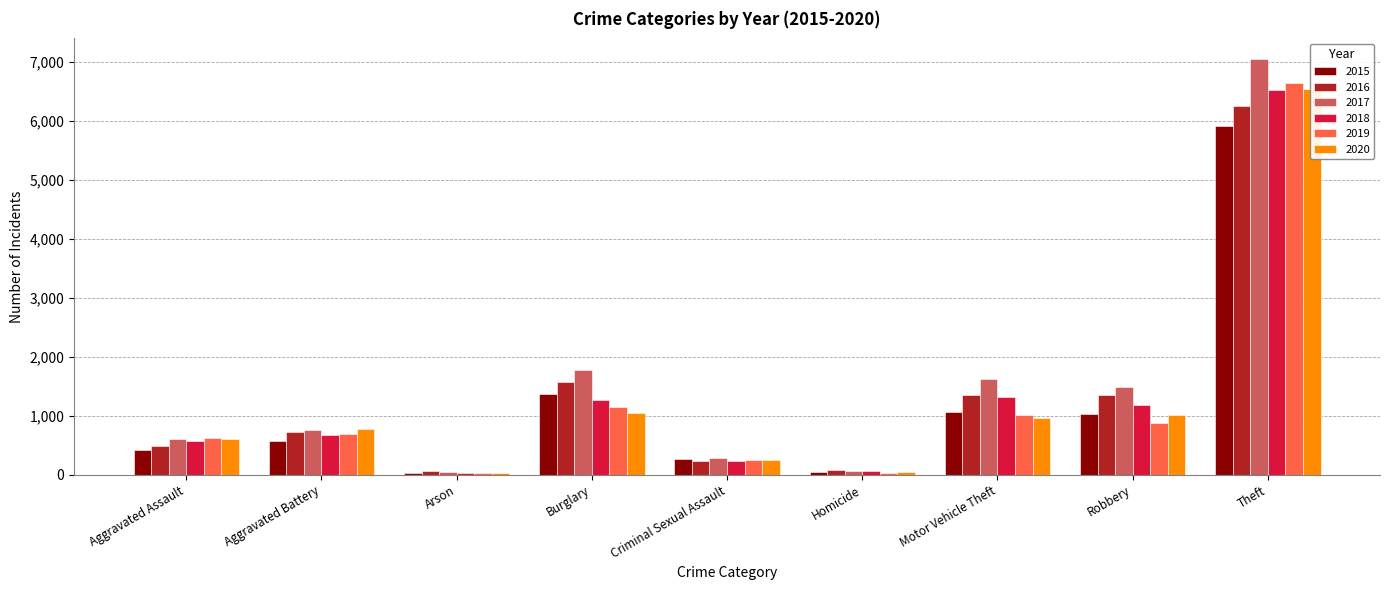

Is the value of 2020 at Motor Vehicle Theft greater than the value of 2017 at Burglary?

No